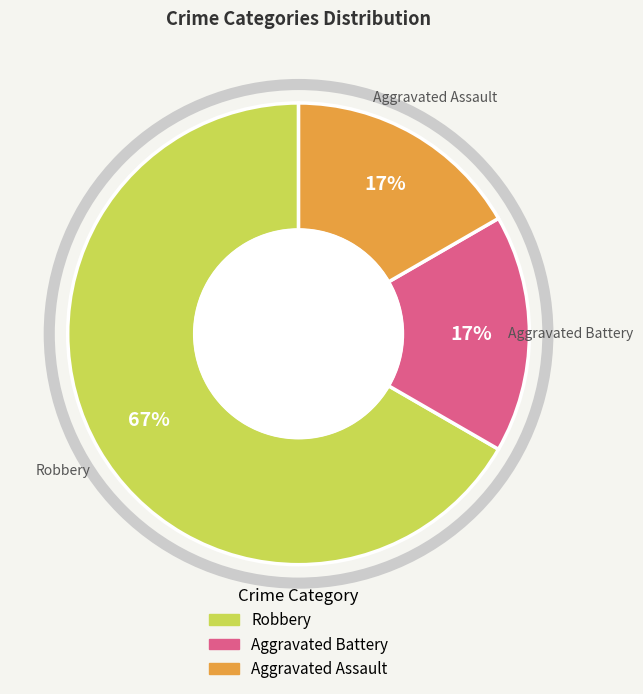

Which category has the biggest portion of the pie?

Robbery